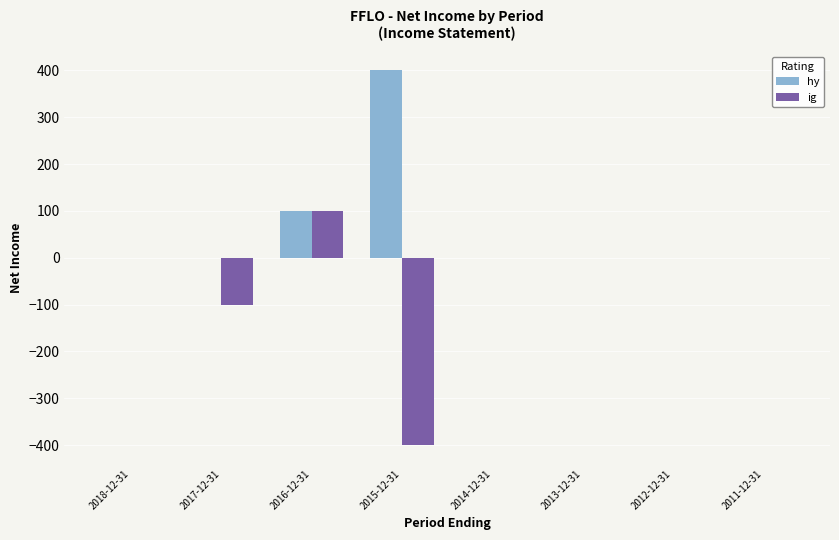

What is the sum of all ig values?

-400